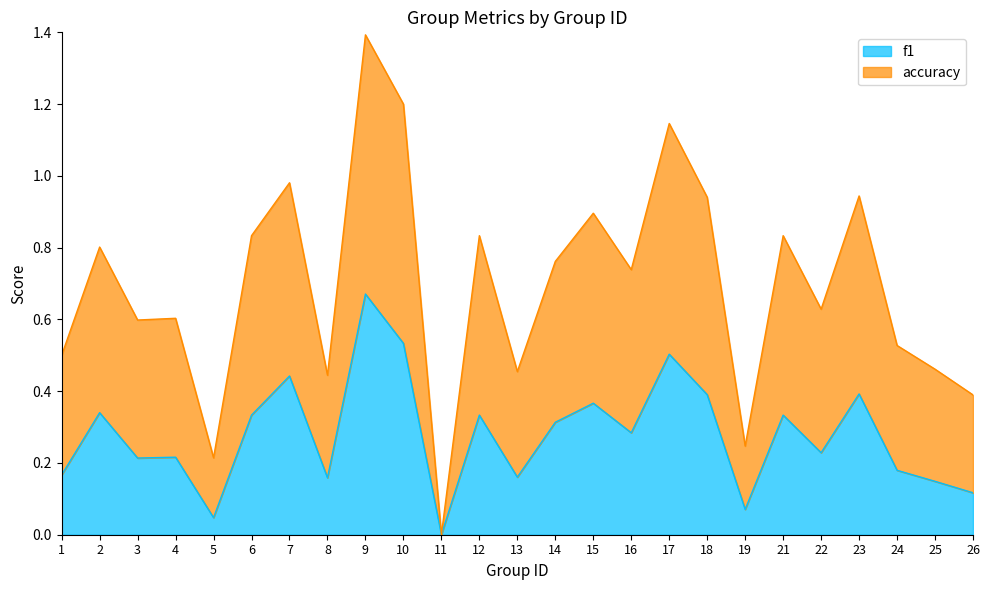

True or false: accuracy and f1 cross at least once.

False